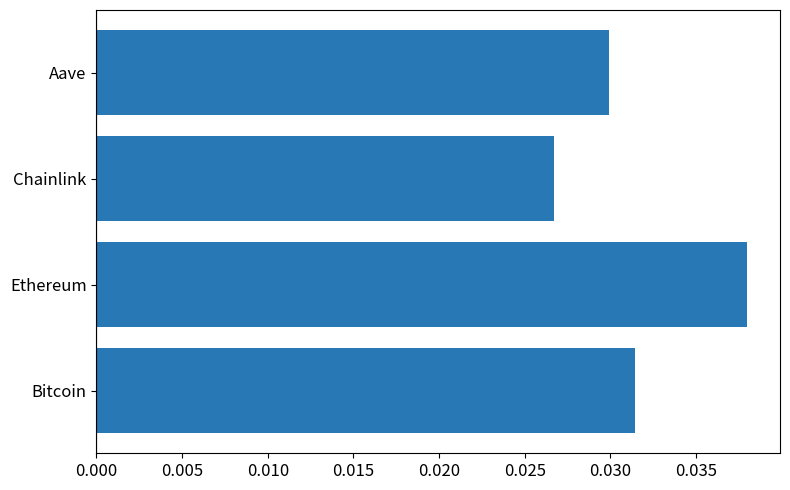

Which label corresponds to the smallest value in the chart?

Chainlink